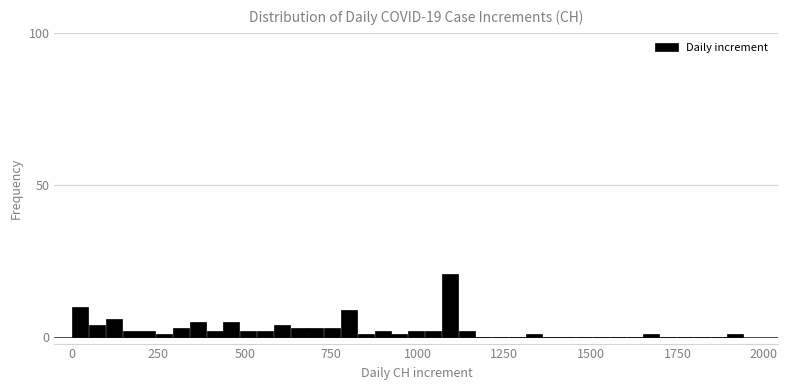

Read against the x-axis, roughly where is the centre of the tallest bar?

1100